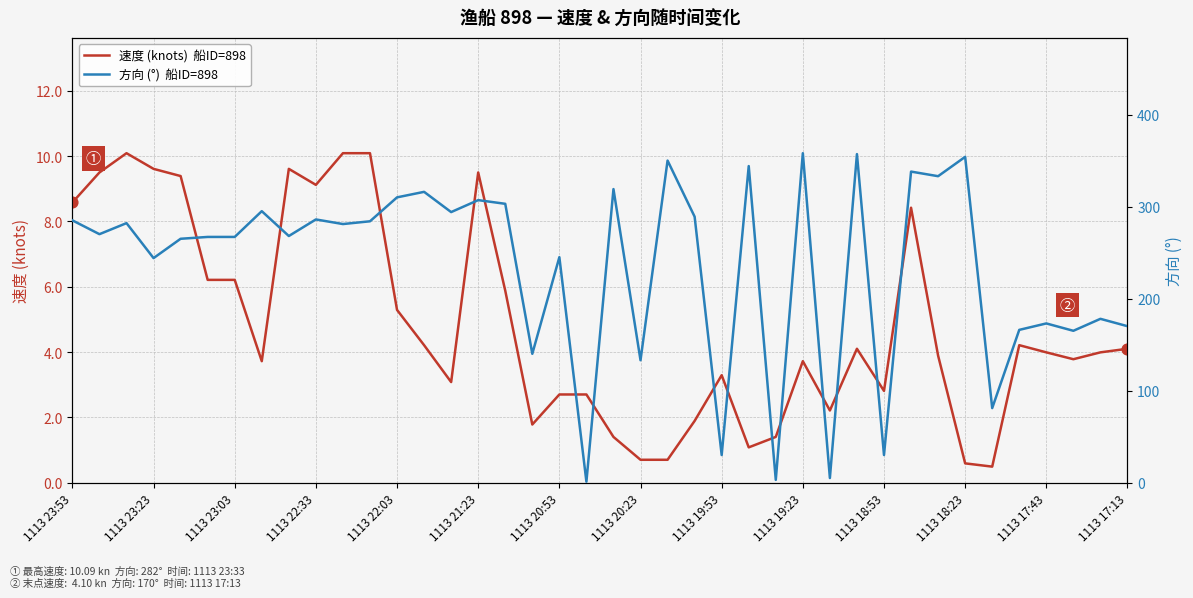

Which series reaches the maximum Y coordinate?

方向 (°)  船ID=898